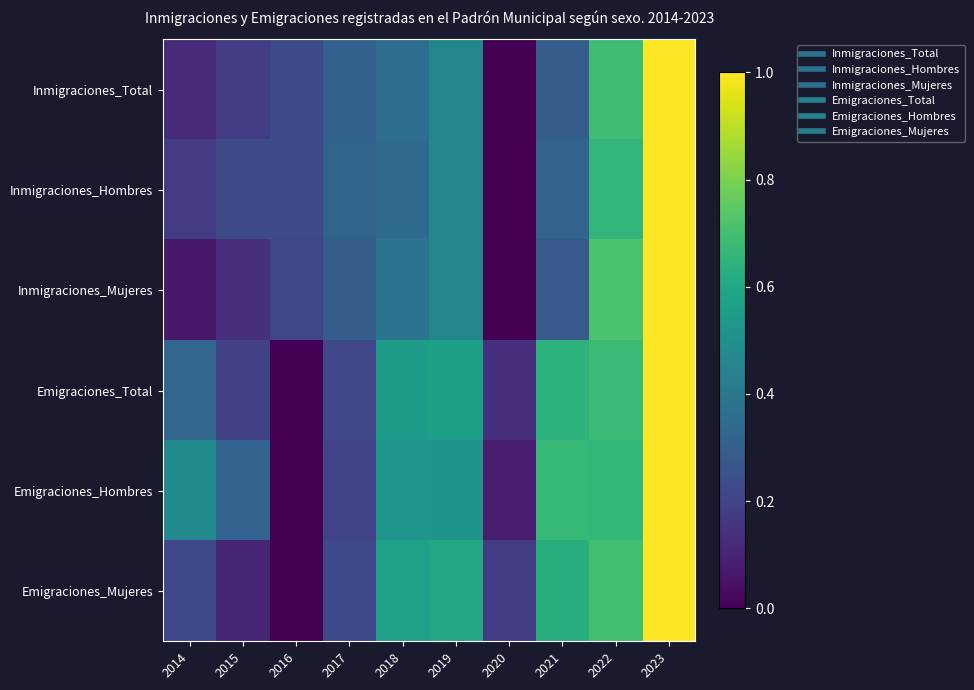

Rank the series at 2020 from highest to lowest value.

Emigraciones_Mujeres, Emigraciones_Total, Emigraciones_Hombres, Inmigraciones_Total, Inmigraciones_Hombres, Inmigraciones_Mujeres